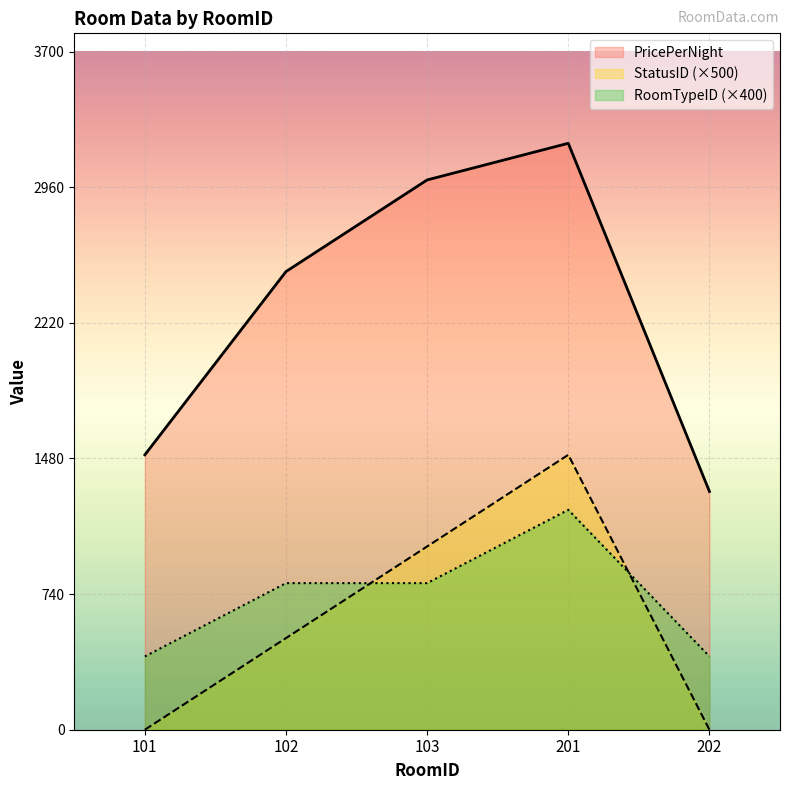

What is the sum of the StatusID values at 201 and 202?

1500